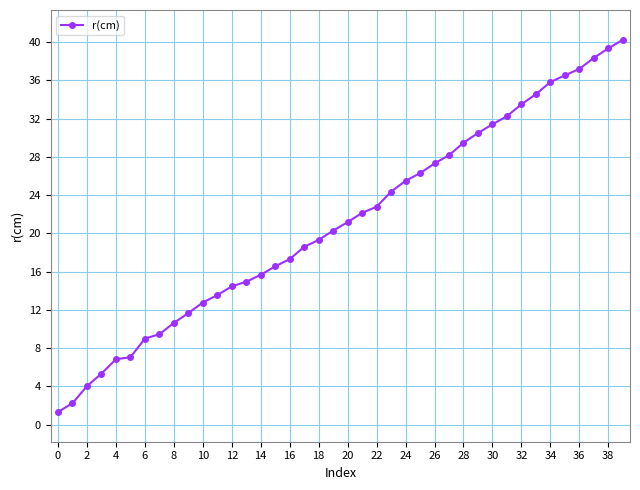

What is the average value?

21.2